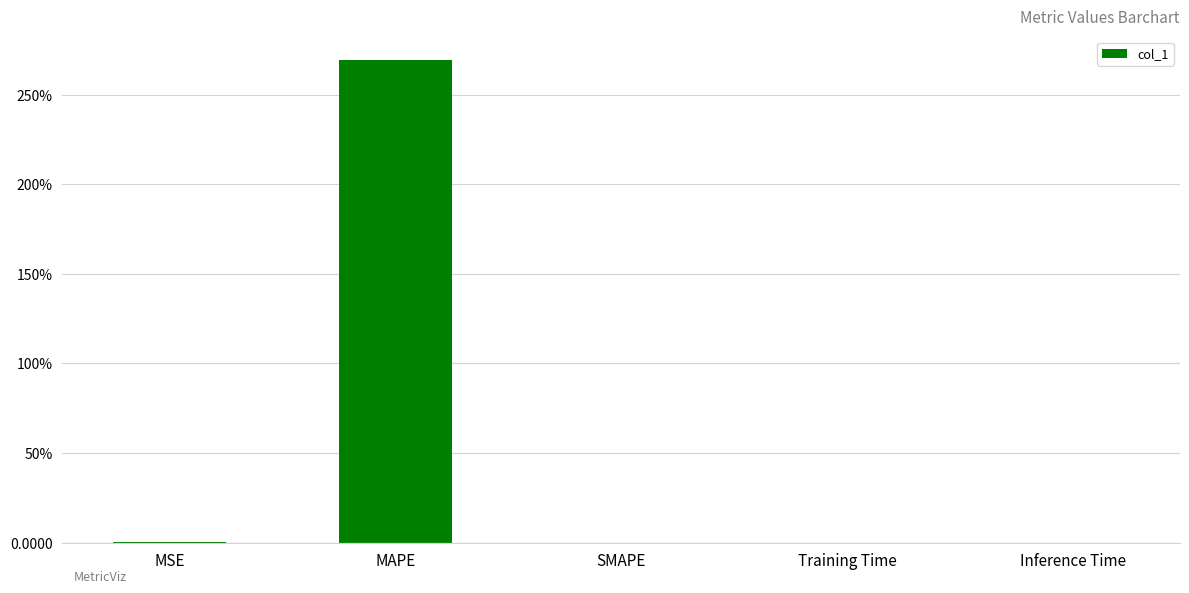

What is the average value?

53.9